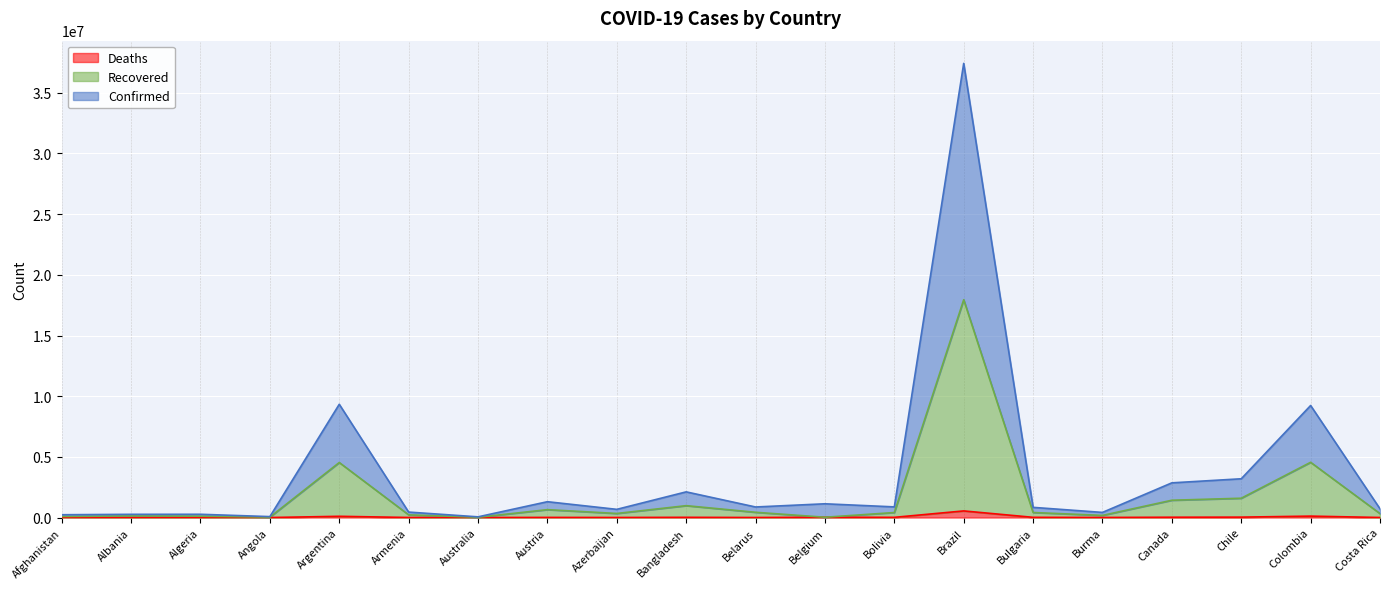

Rank the series by their average value, from highest to lowest.

Confirmed, Recovered, Deaths